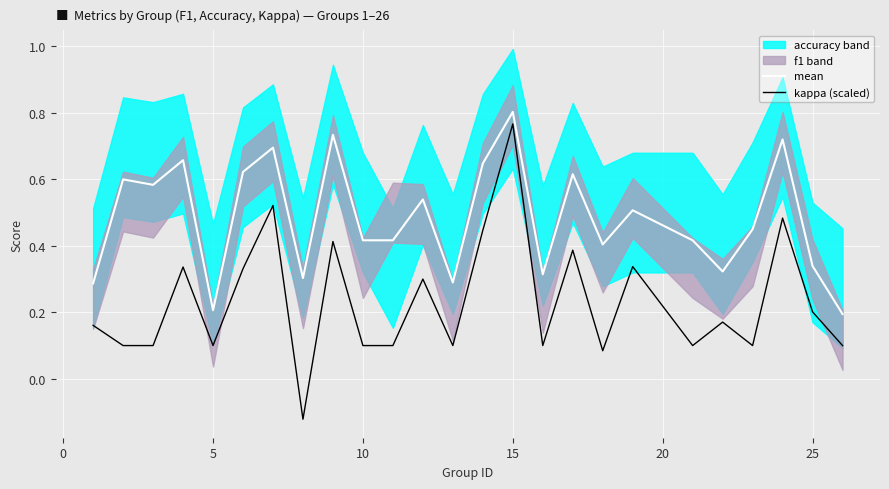

True or false: kappa (scaled) and mean intersect in this chart.

False